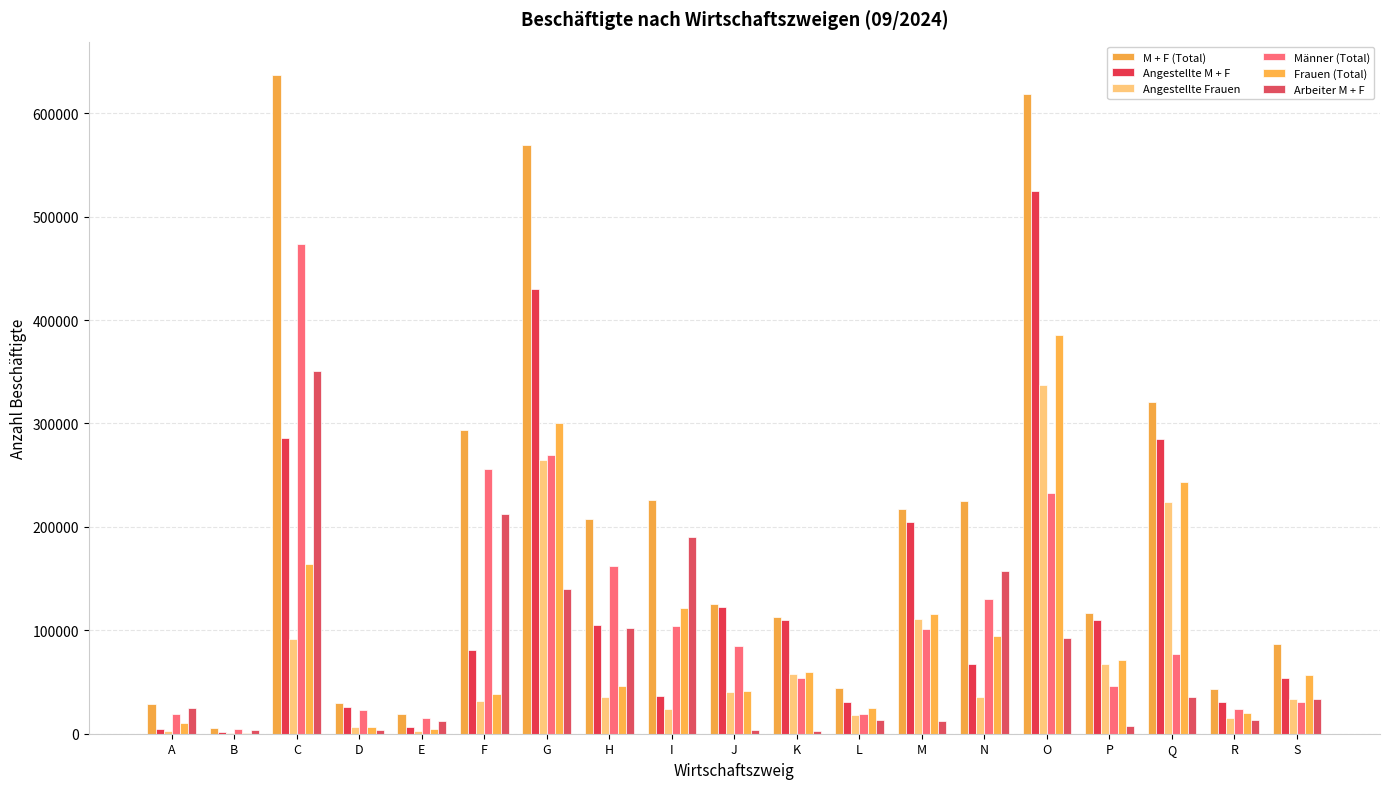

At which label does Arbeiter M + F first exceed 24646?

C